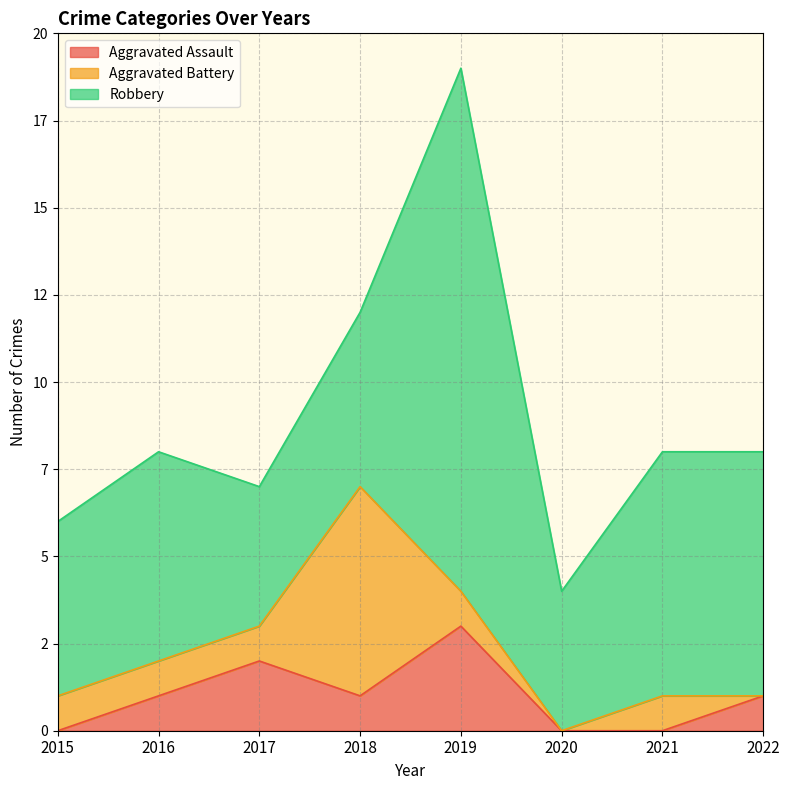

Is it true that Aggravated Assault equals 0 at 2021?

True